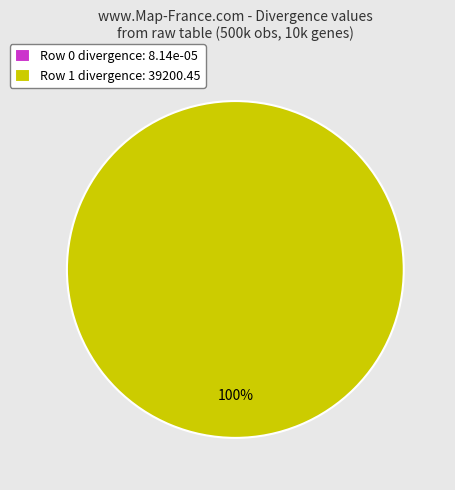

Rank the categories by value from highest to lowest.

Row 1 (39200.45), Row 0 (8.144402e-05)